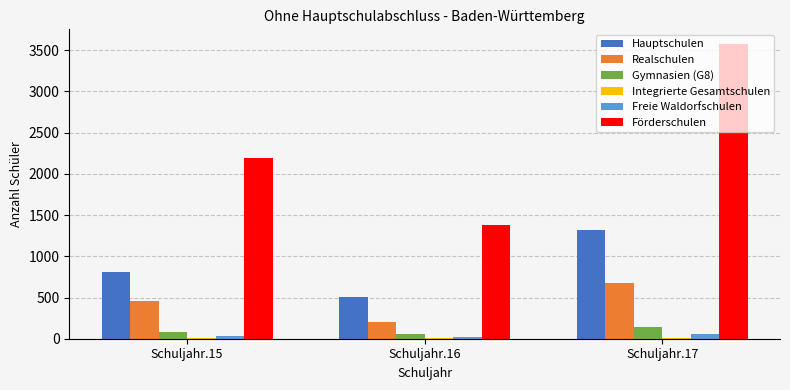

The value of Förderschulen at Schuljahr.17 is 4903. True or false?

False